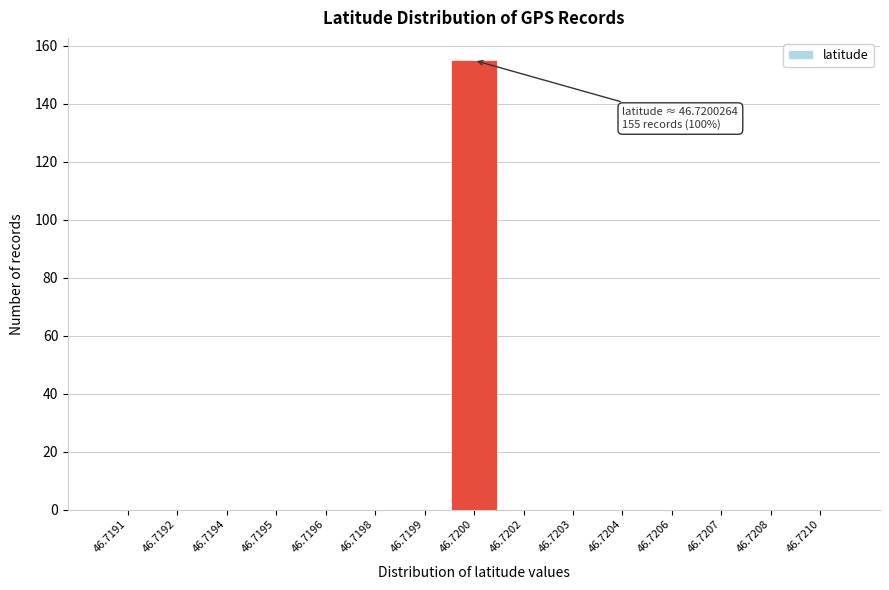

Reading left to right, transcribe all the data shown in this chart.

46.7191=0	46.7192=0	46.7194=0	46.7195=0	46.7196=0	46.7198=0	46.7199=0	46.7200=155	46.7202=0	46.7203=0	46.7204=0	46.7206=0	46.7207=0	46.7208=0	46.7210=0